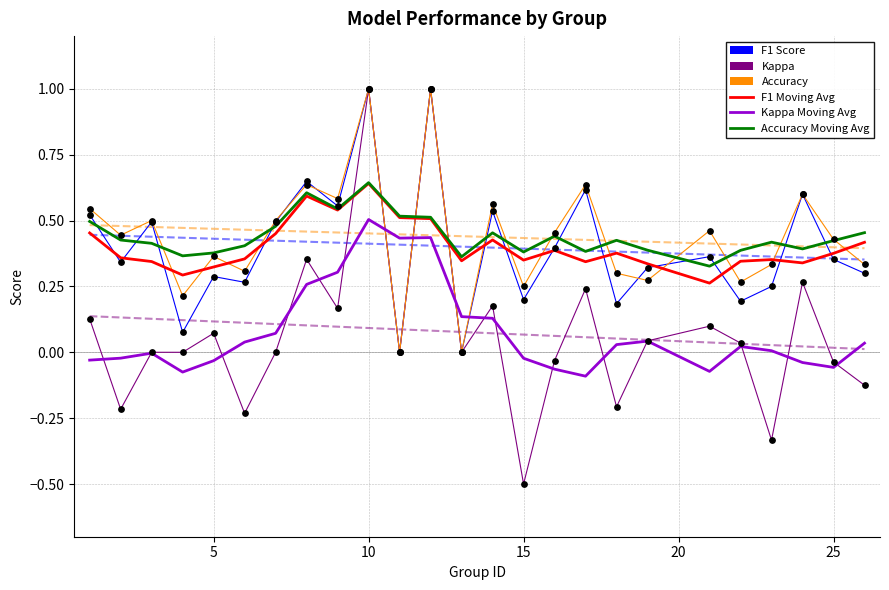

At how many categories does at least one series exceed 0?

25